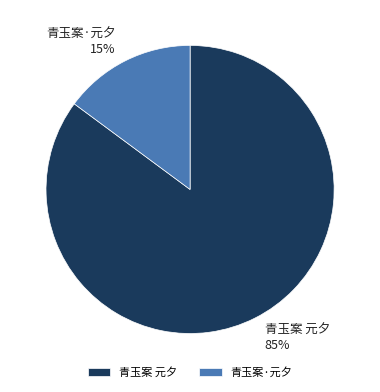

Which has a higher value, 青玉案 元夕 or 青玉案·元夕?

青玉案 元夕